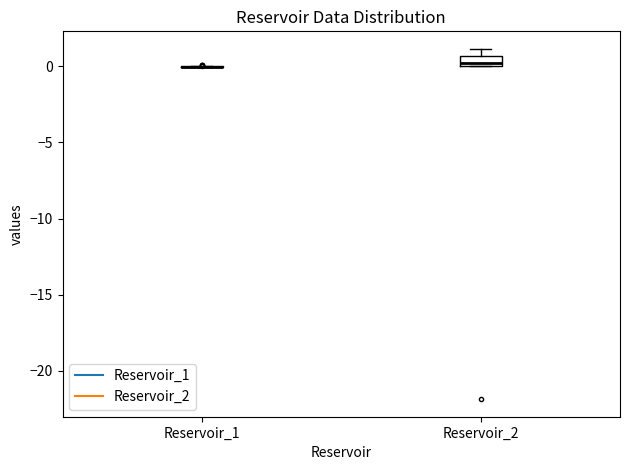

Which box is the tallest, from its lower edge to its upper edge?

Reservoir_2